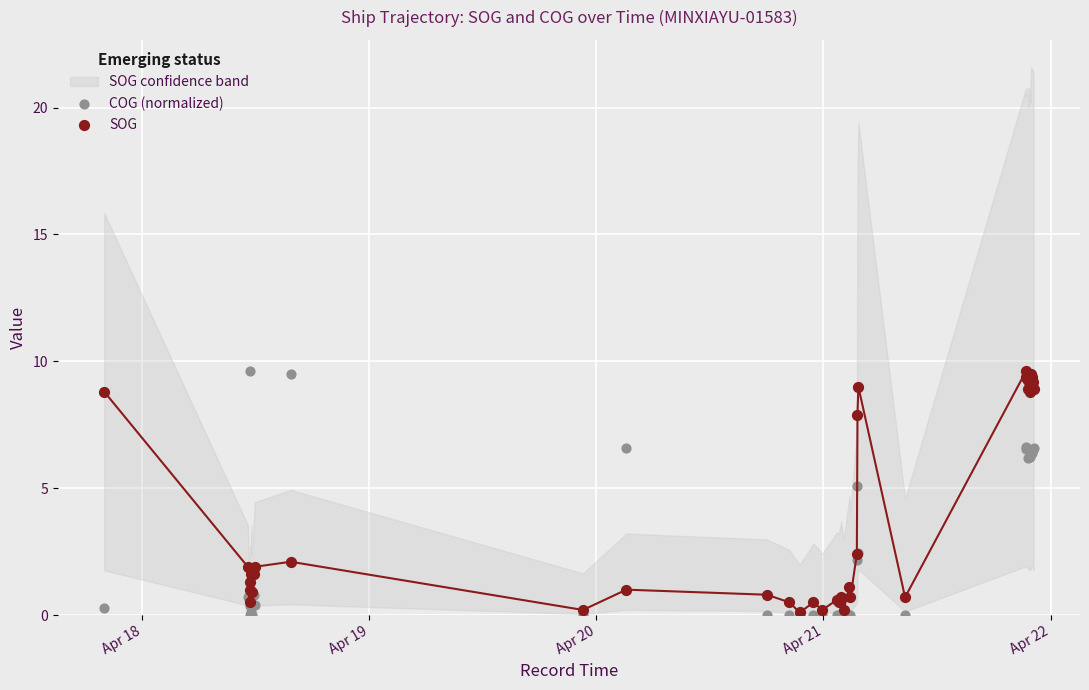

Across all series, what Y value is closest to 4?

5.1